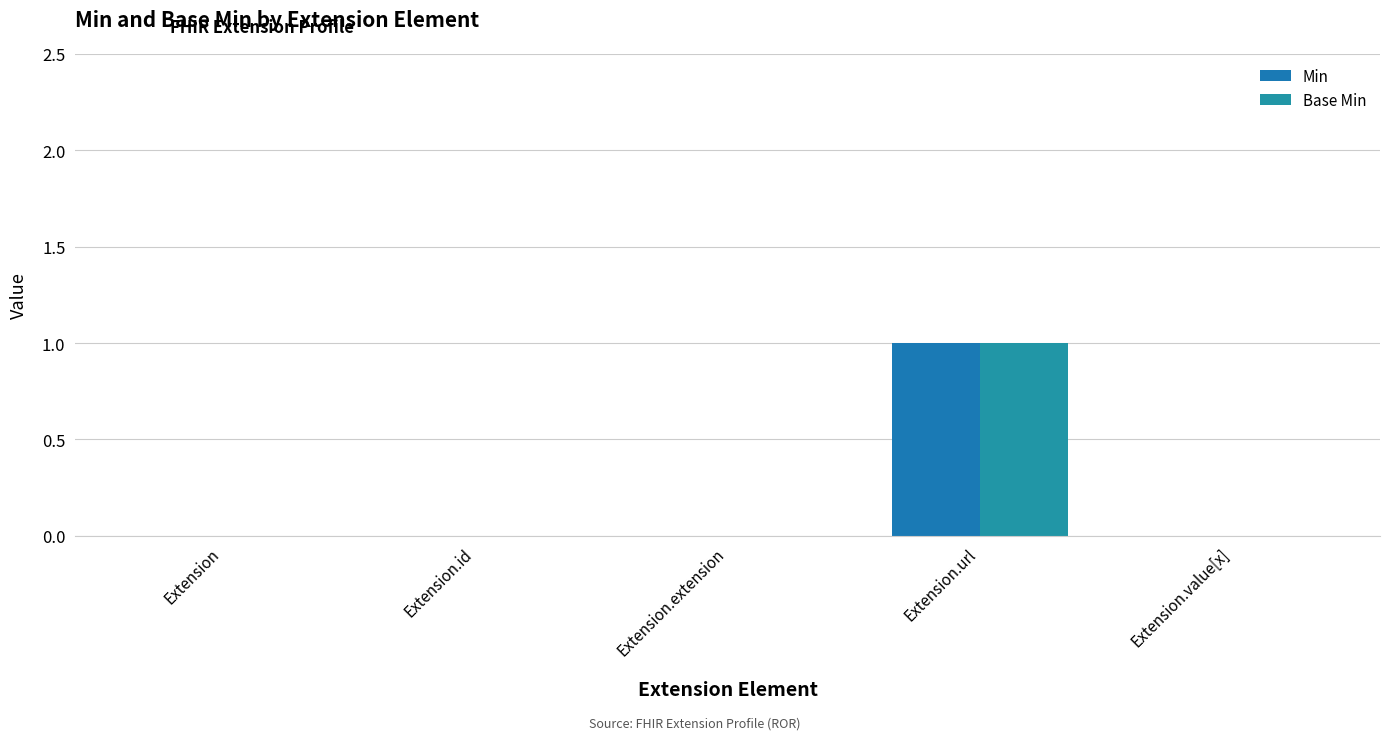

Are the bars grouped side by side (vs. stacked)?

Yes